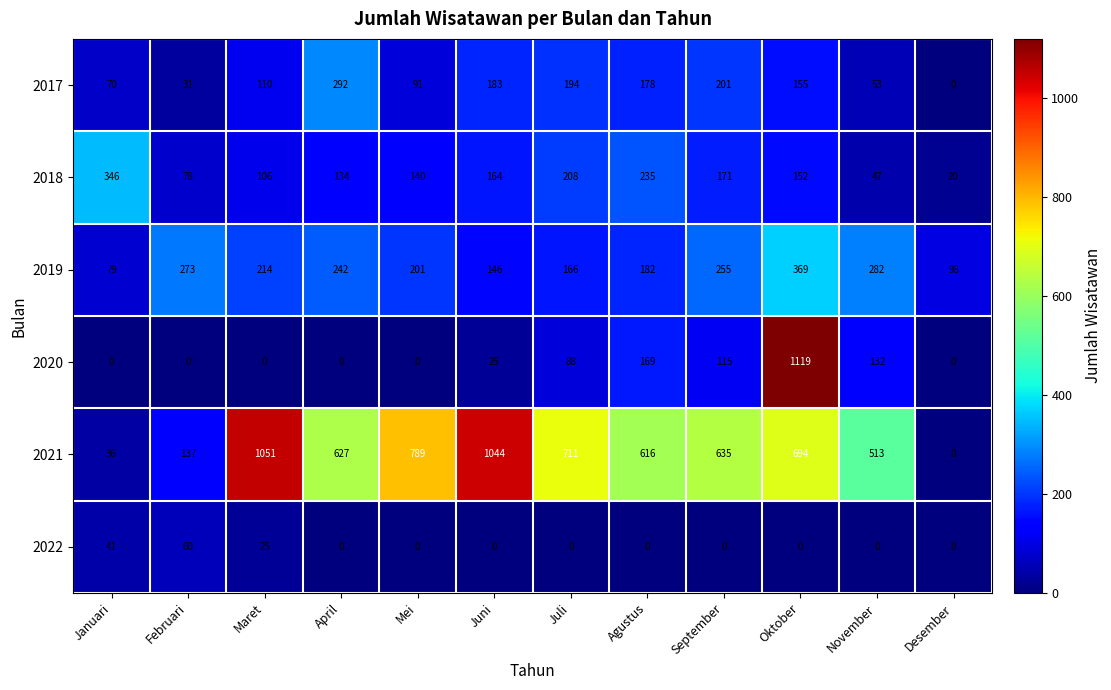

Which label corresponds to the largest value in the chart?

Oktober